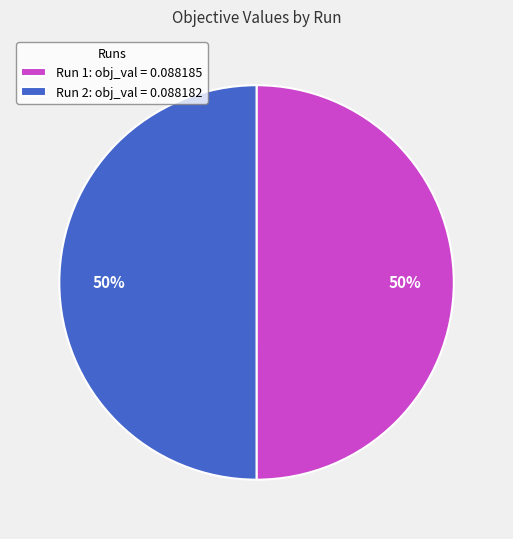

To the nearest percent, what portion does Run 1: obj_val = 0.088185 represent?

50%